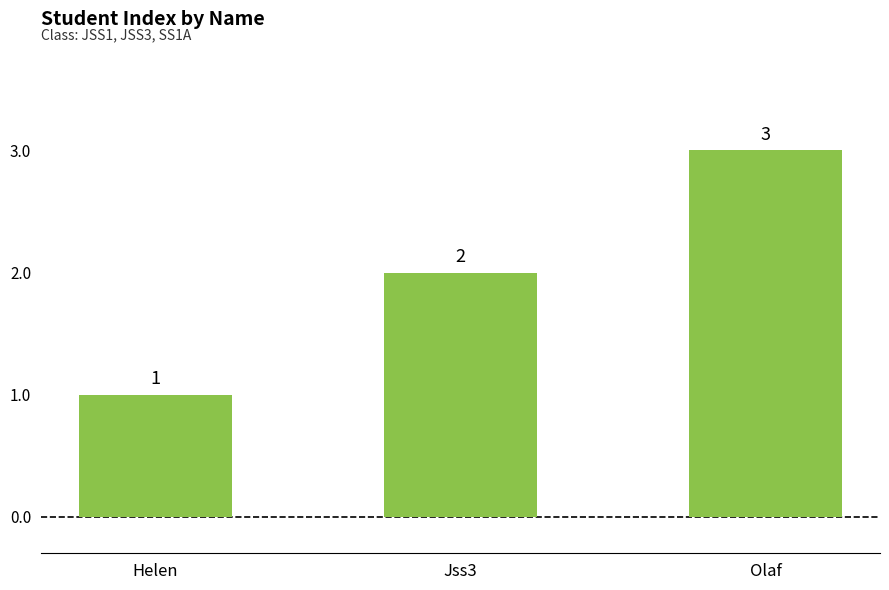

True or false: the data shows 2 at Jss3.

True